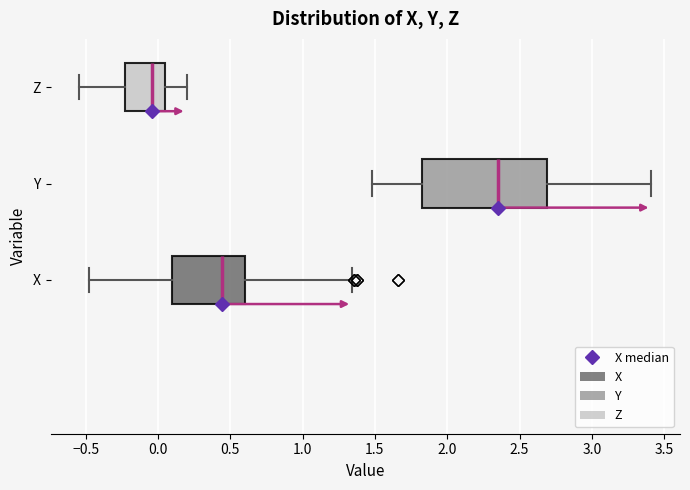

Reading bottom to top, transcribe this box plot: for each box, give where its median line is, the range the box spans, and where its two whiskers end, as read against the x-axis. The values are not printed on the chart, so give them approximately, as read against the axis.

X: median 0.45, box 0.10 to 0.60, whiskers -0.45 to 1.35
Y: median 2.35, box 1.85 to 2.70, whiskers 1.50 to 3.40
Z: median -0.05, box -0.25 to 0.05, whiskers -0.55 to 0.20